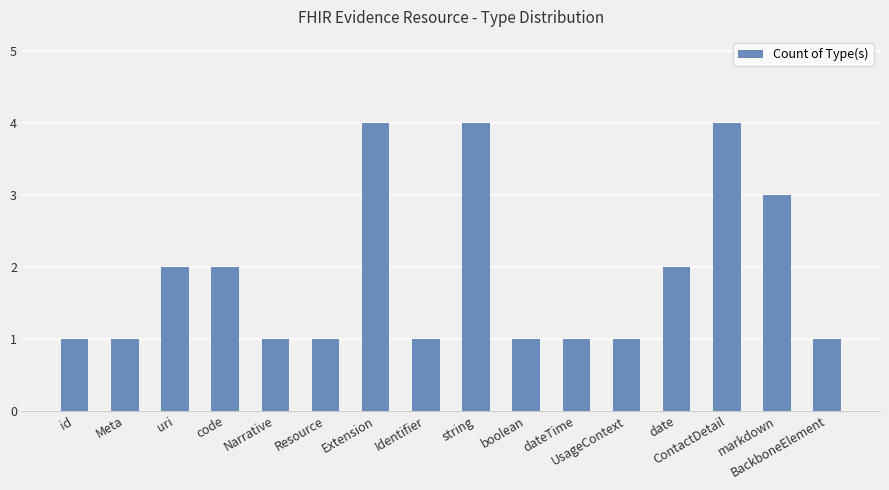

Reading left to right, what are all the values shown in this chart?

1	1	2	2	1	1	4	1	4	1	1	1	2	4	3	1